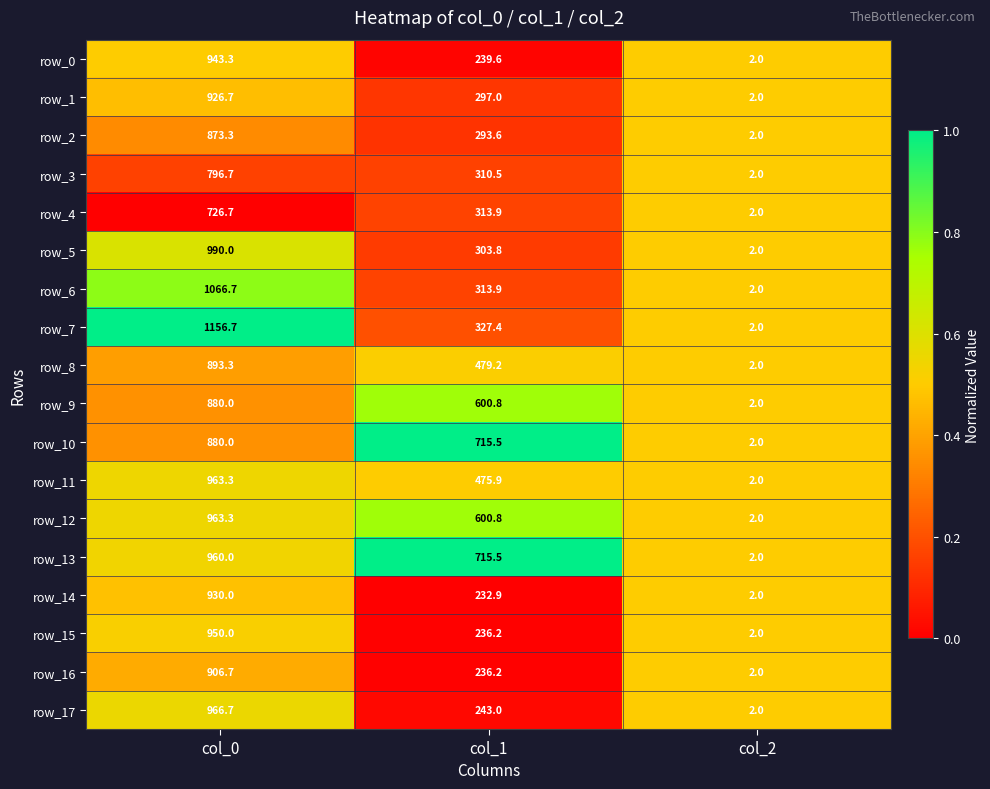

What is the average value of the row_13 series?

559.2